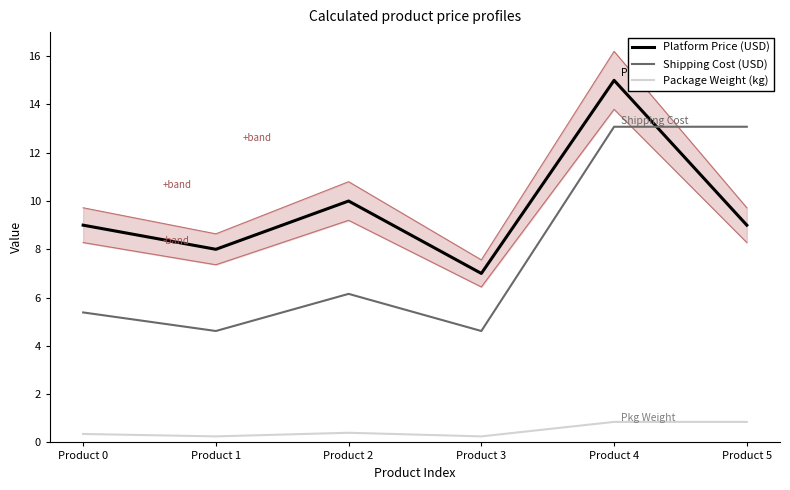

Is the value of Package Weight (kg) at Product 1 greater than the value of Shipping Cost (USD) at Product 3?

No